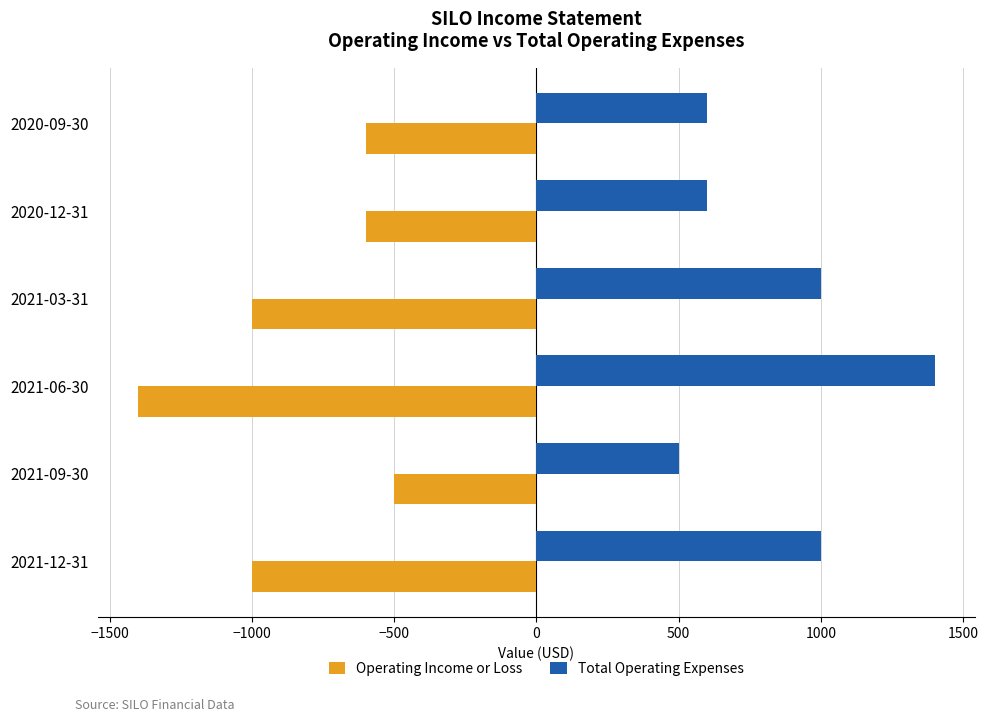

What is the spread (max minus min) of values at 2021-12-31?

2000